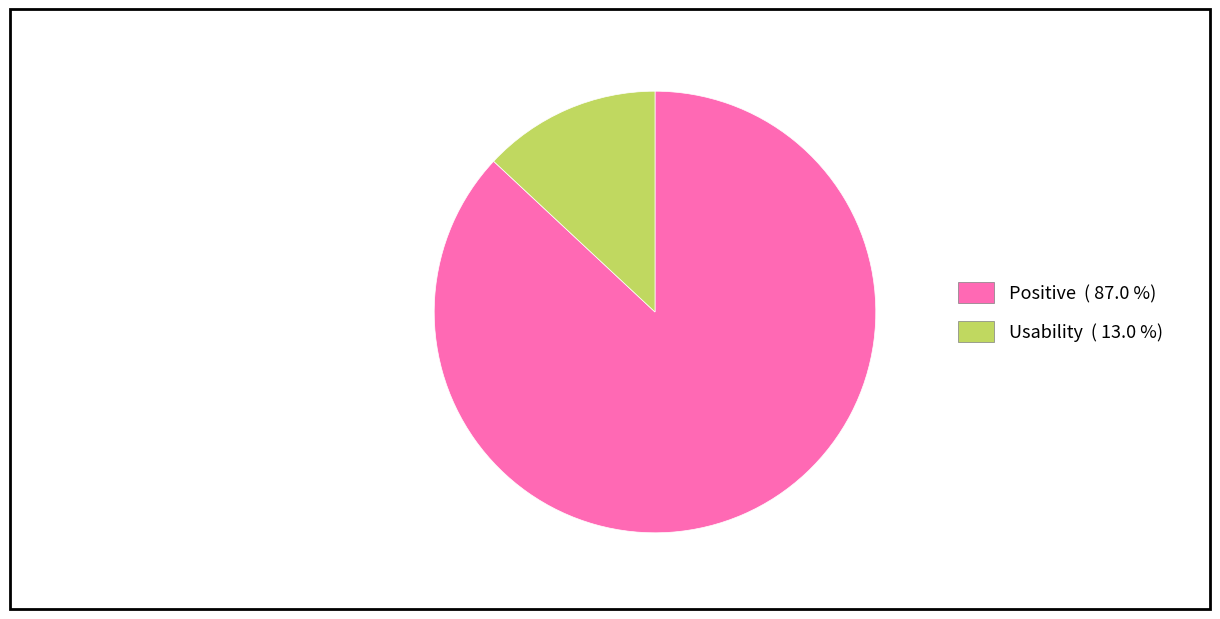

Do Positive ( 87.0 %) and Usability ( 13.0 %) together represent more than half of the pie?

Yes